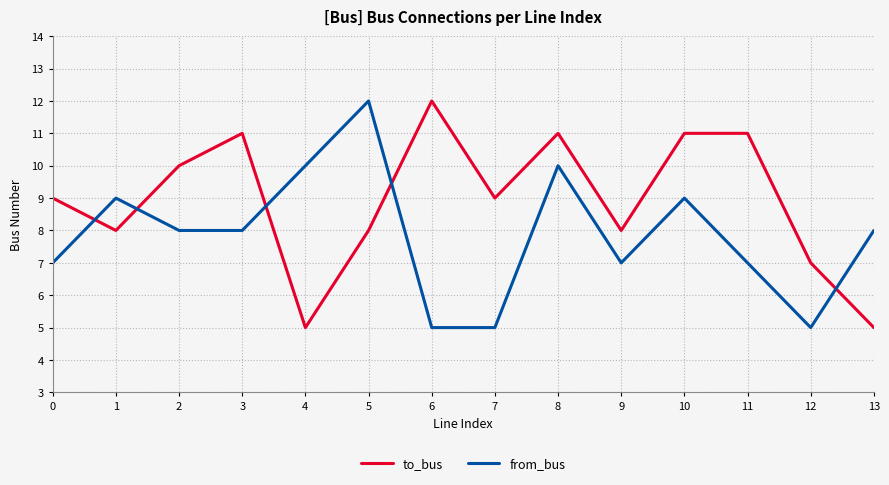

Rank the series by their average value, from highest to lowest.

to_bus, from_bus